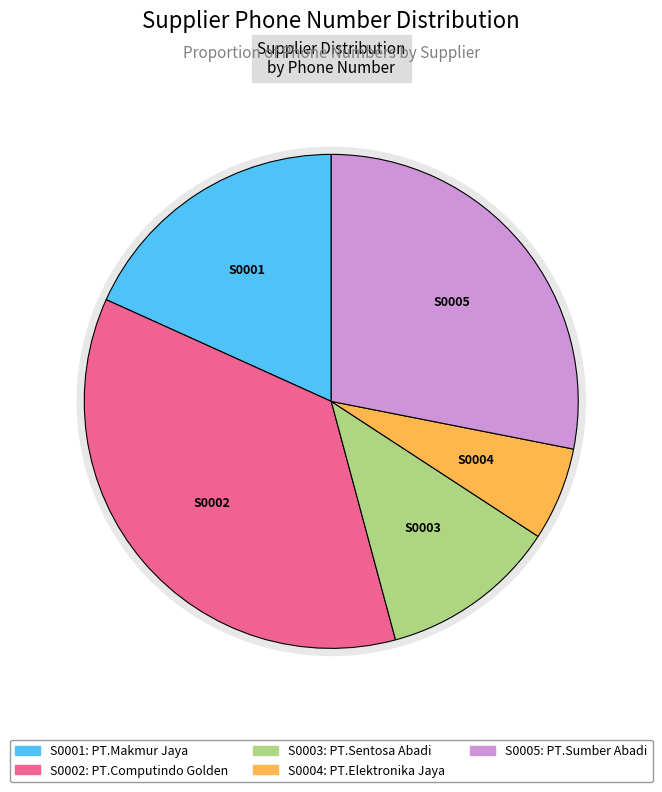

What is the smallest slice in the pie chart?

S0004